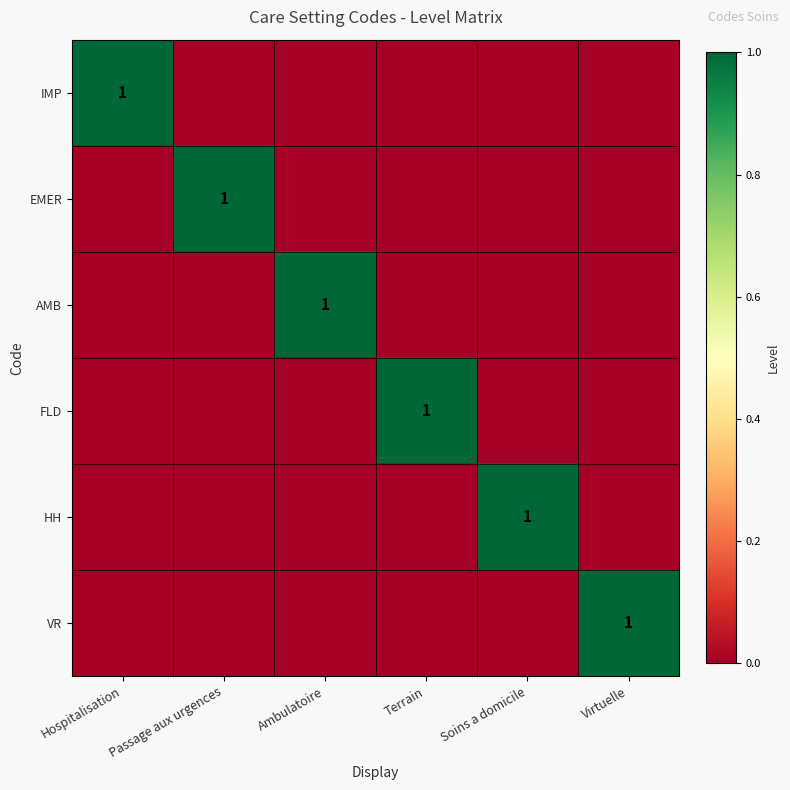

Which category has the lowest value in the VR series?

Hospitalisation